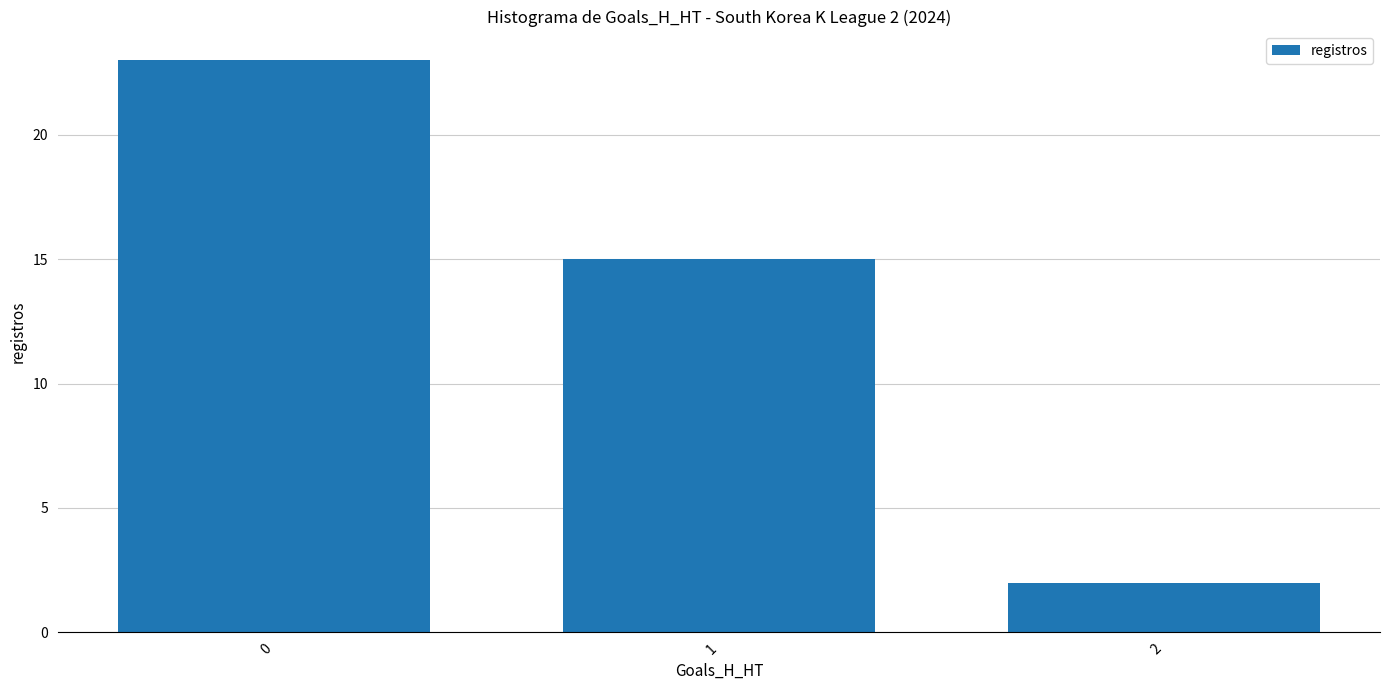

Reading left to right, list all the values displayed in this chart.

23	15	2